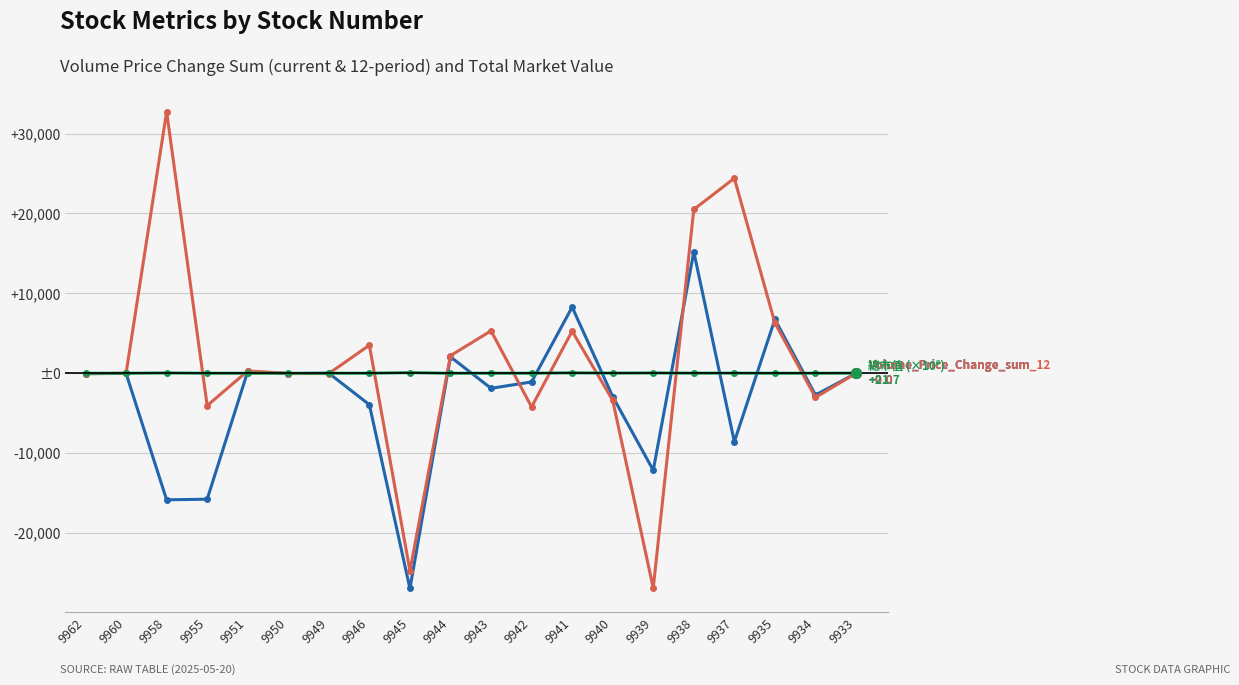

Does the chart have visible grid lines?

Yes